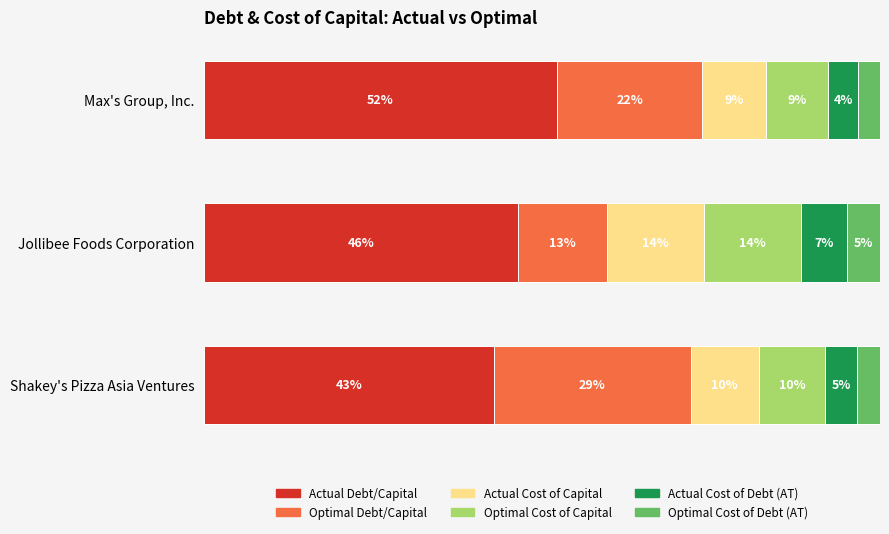

What are all the series names shown in the legend?

Actual Debt/Capital, Optimal Debt/Capital, Actual Cost of Capital, Optimal Cost of Capital, Actual Cost of Debt (AT), Optimal Cost of Debt (AT)